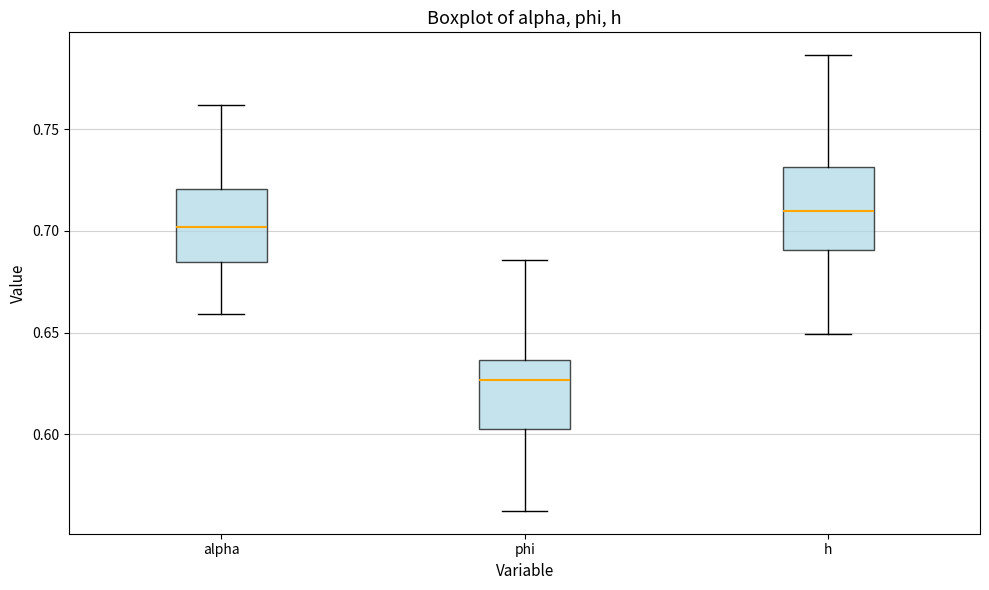

Where is the lower edge of the box for h on the y-axis? The values are not printed on the chart, so give them approximately, as read against the axis.

0.690